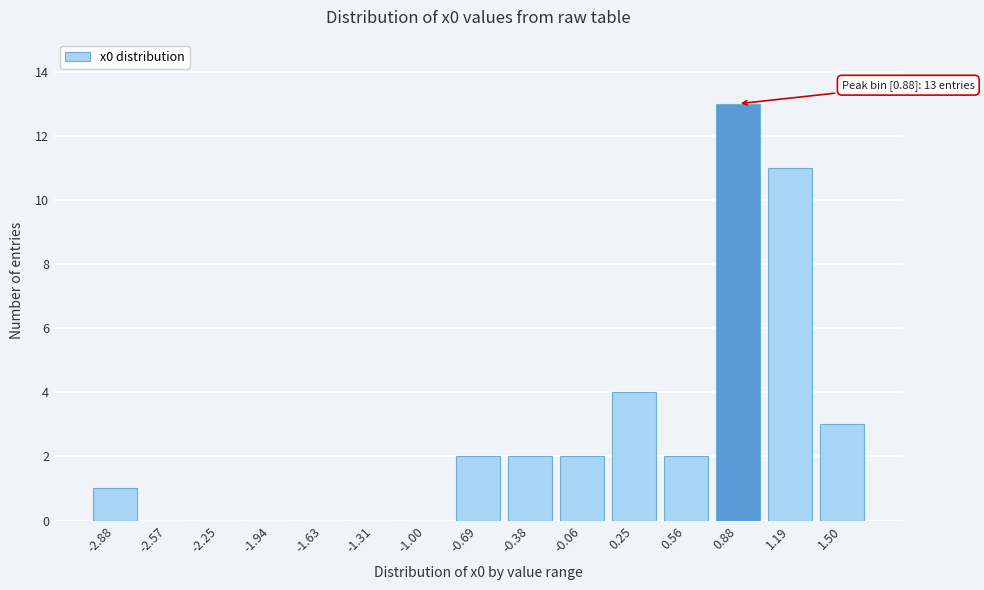

Reading left to right, list all the values displayed in this chart.

-2.88=1	-2.57=0	-2.25=0	-1.94=0	-1.63=0	-1.31=0	-1.00=0	-0.69=2	-0.38=2	-0.06=2	0.25=4	0.56=2	0.88=13	1.19=11	1.50=3